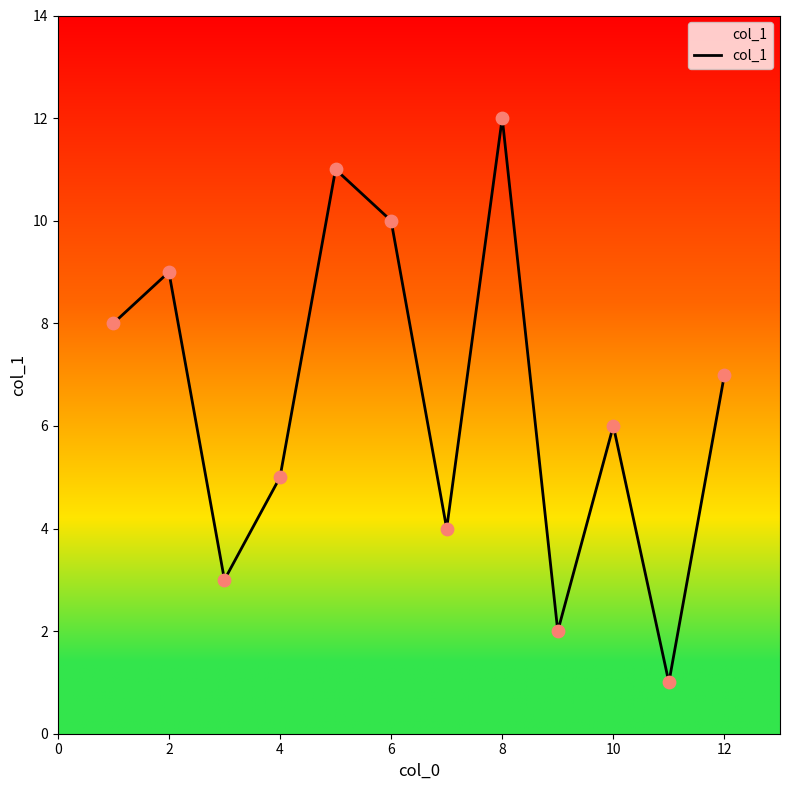

What is the difference between the maximum and minimum values?

11